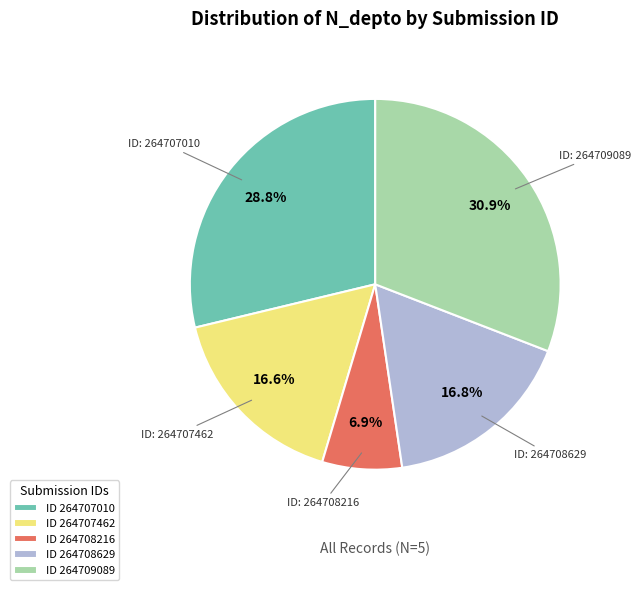

Combined, do ID 264709089 and ID 264708216 account for over 50%?

No